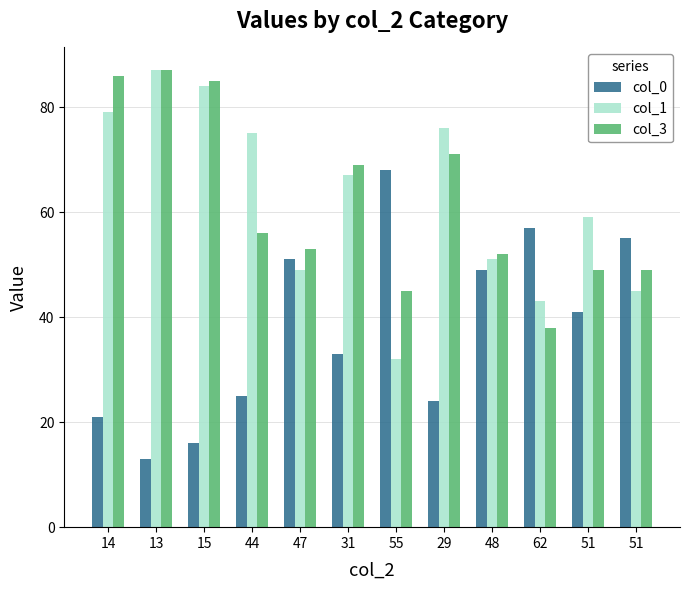

How many groups of bars are there?

12